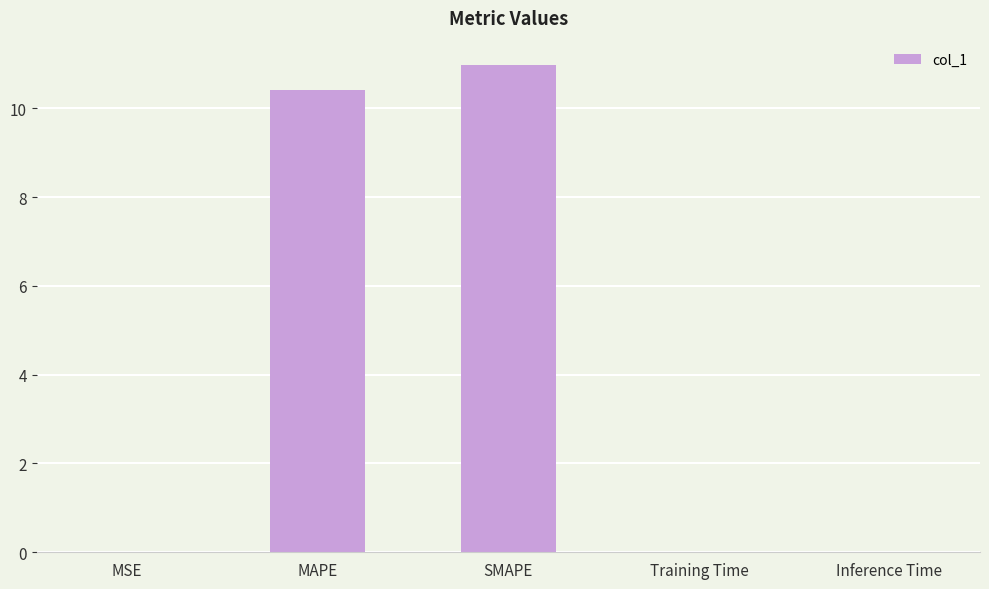

What is the average value?

4.3